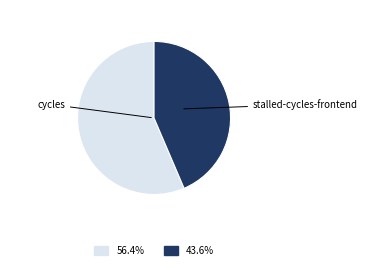

Is there any slice that represents more than half of the pie?

Yes